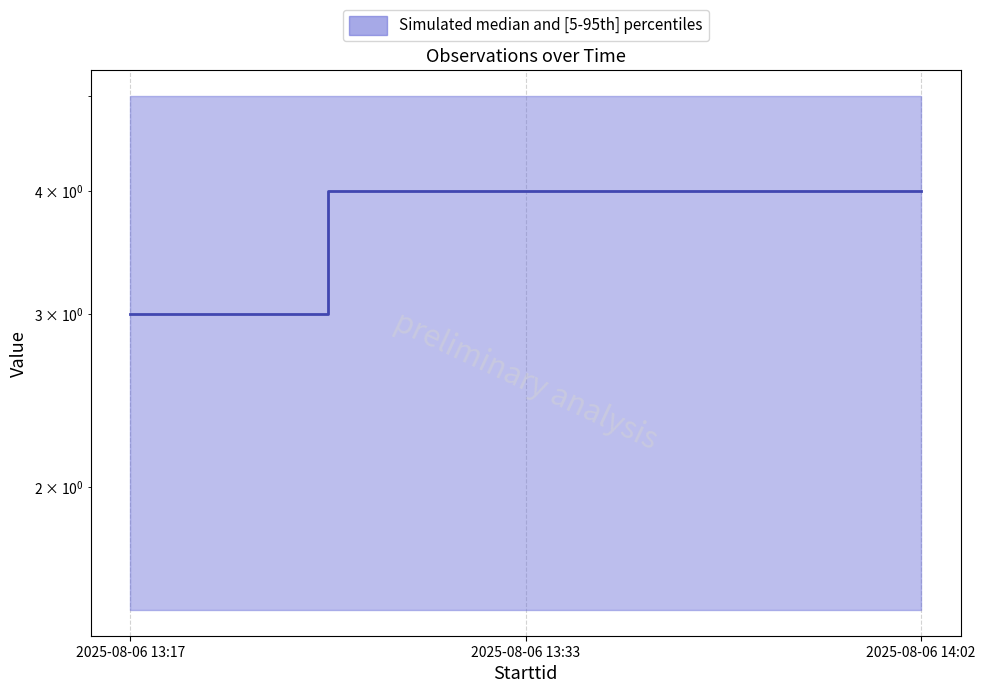

Does the chart display data point markers on the line(s)?

No